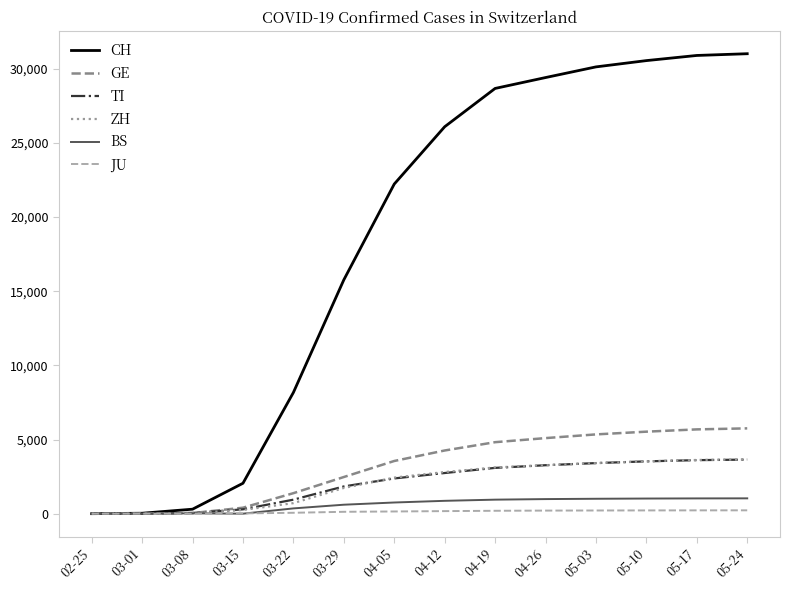

Is the value of ZH at 04-05 greater than the value of GE at 02-25?

Yes